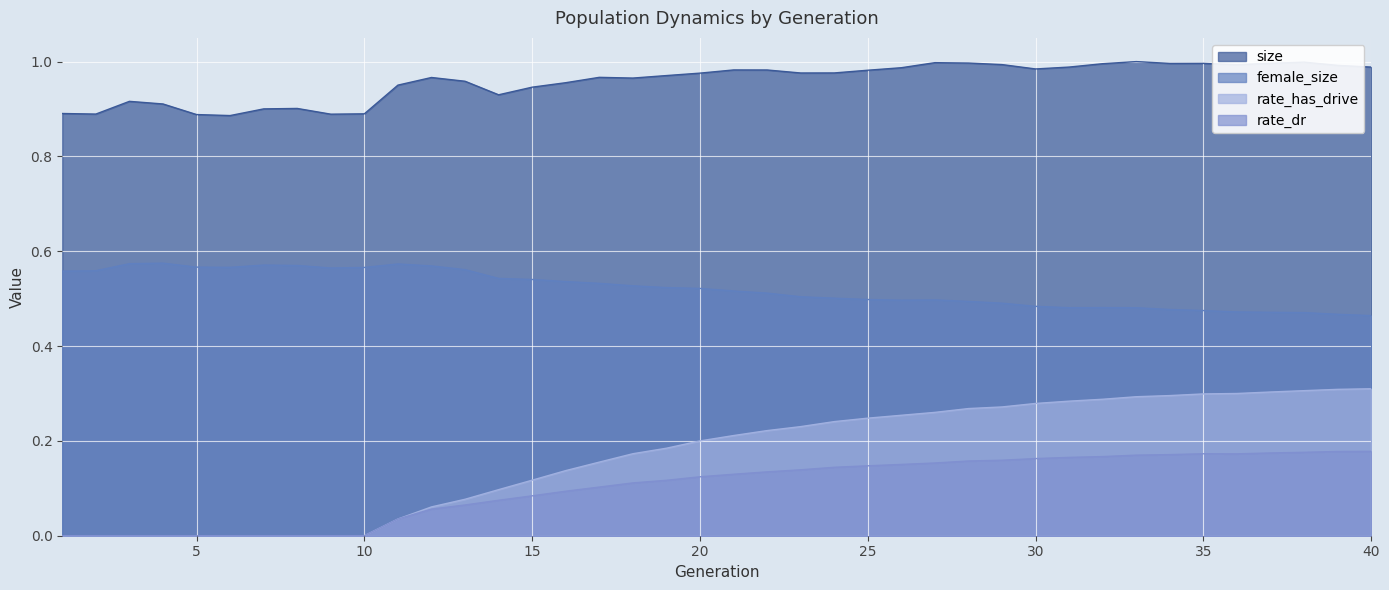

At which label is size closest to 0?

6